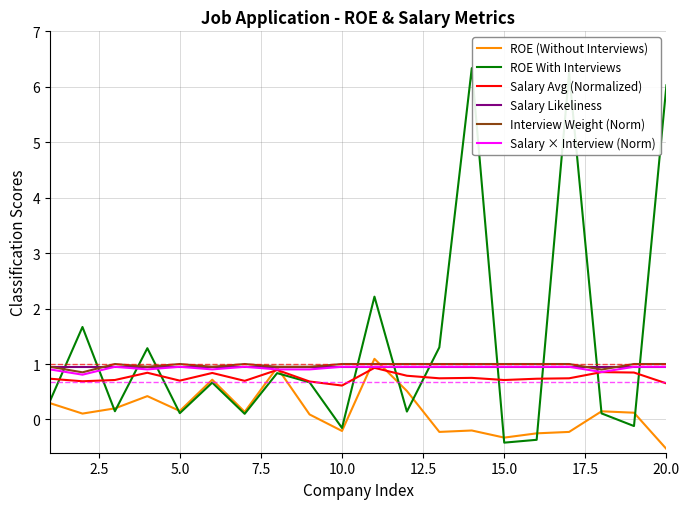

Which series has the largest total across all categories?

ROE With Interviews